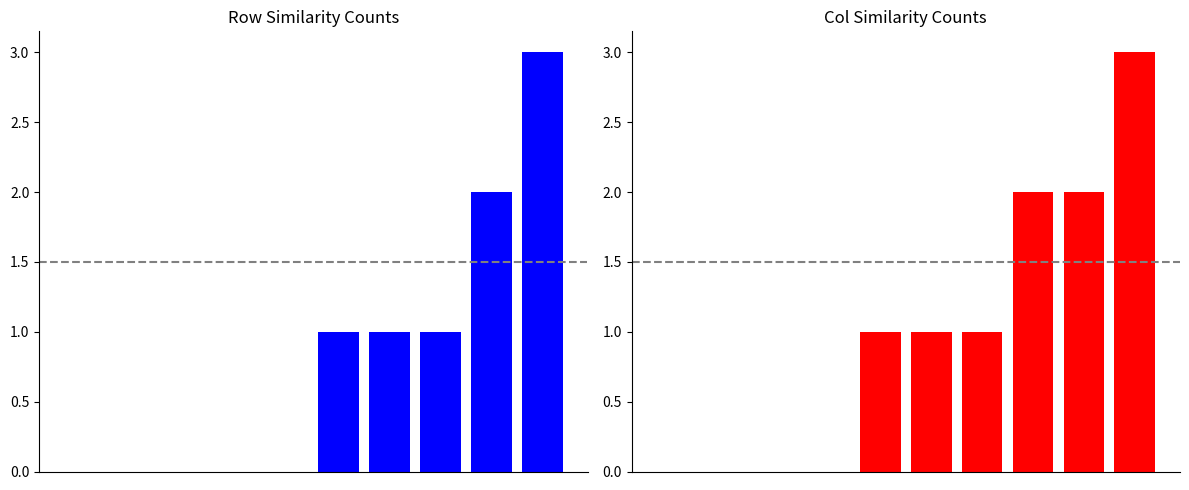

At which label is Row sums (excl diagonal) closest to 1?

5